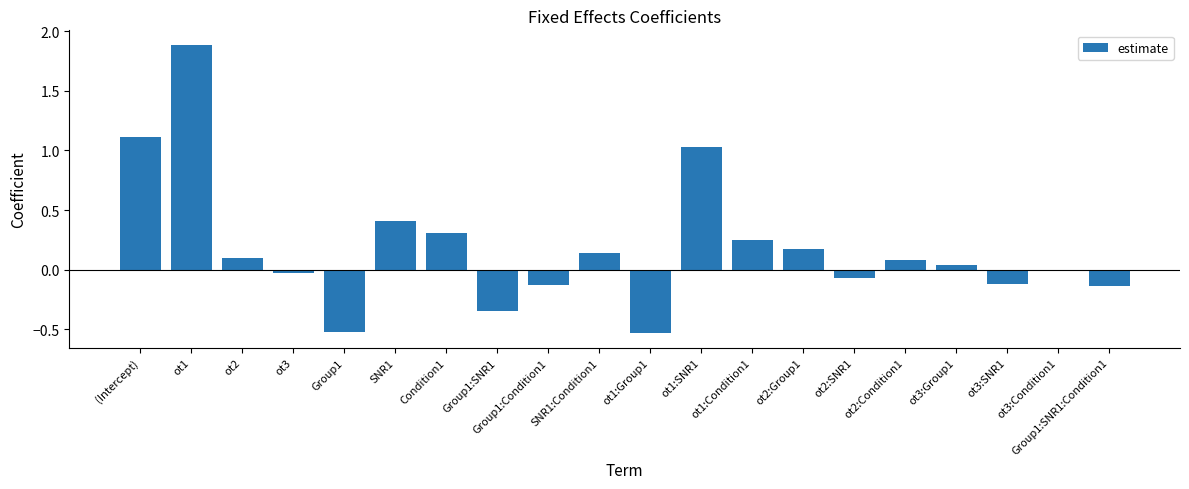

The chart shows a value of -0.5 at Group1. True or false?

True